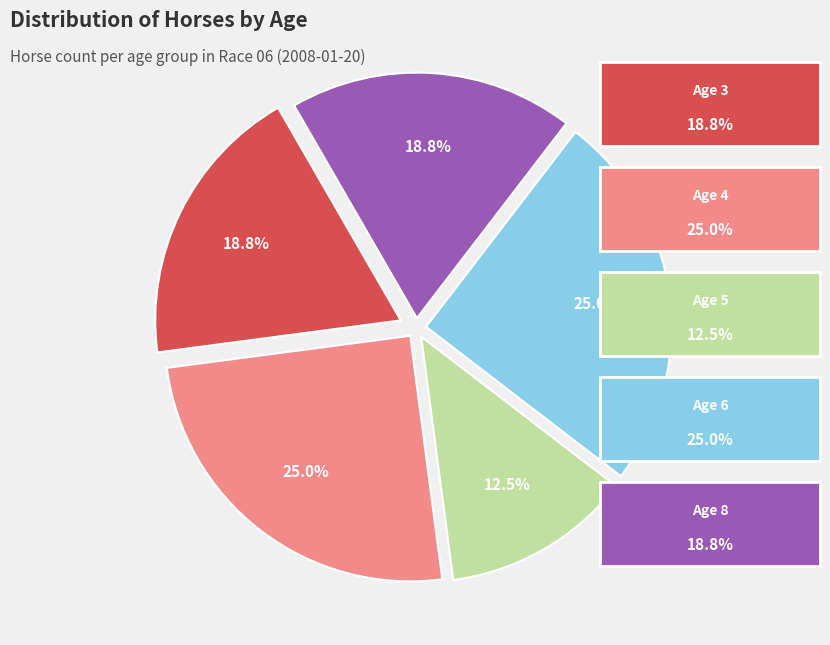

Is there a majority slice in this chart?

No